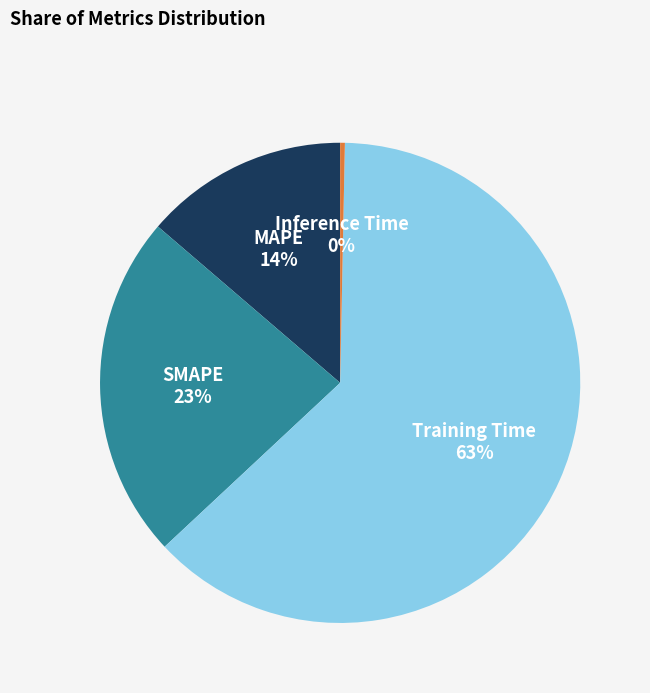

What is the largest slice in the pie chart?

Training Time